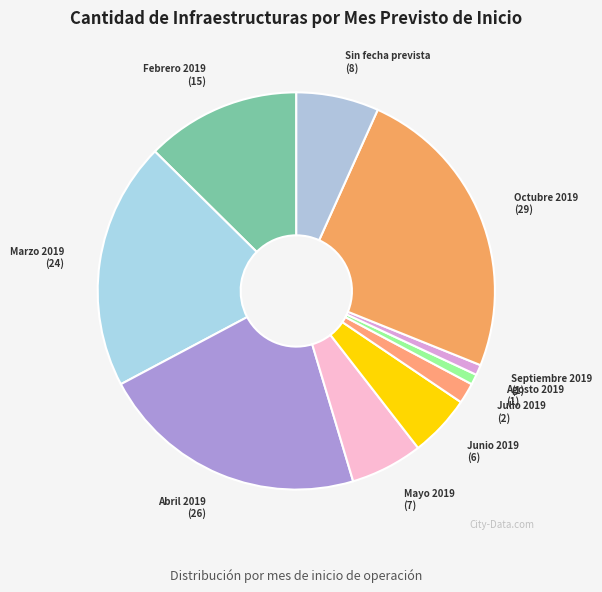

How many segments does this pie chart have?

10